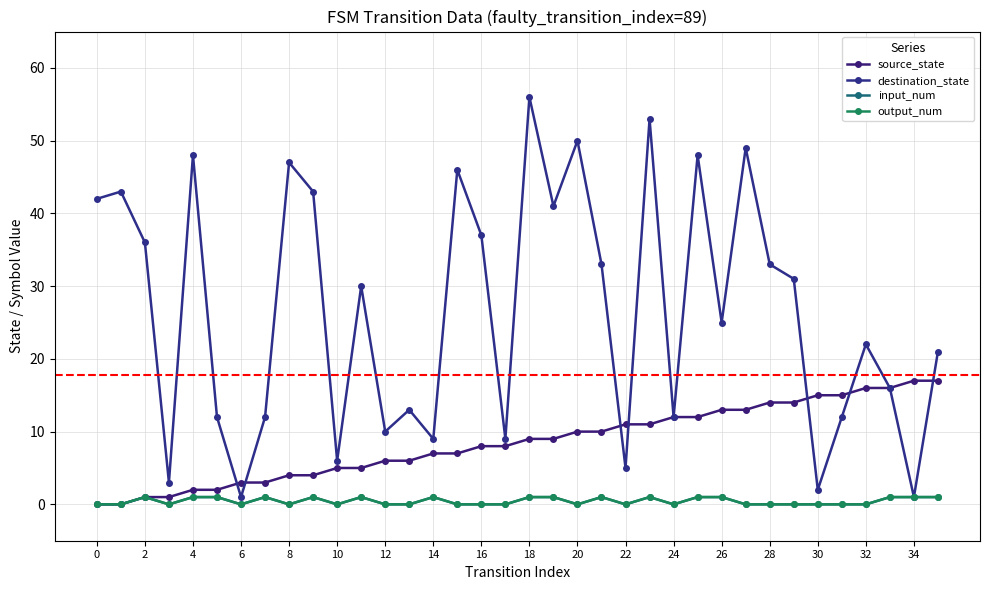

What is the label of the 1st point from the right?

35